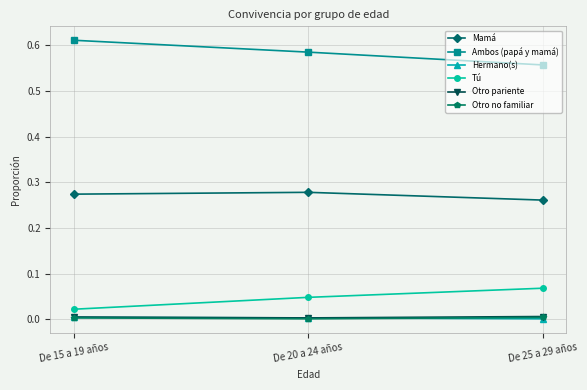

Does the chart display data point markers on the line(s)?

Yes